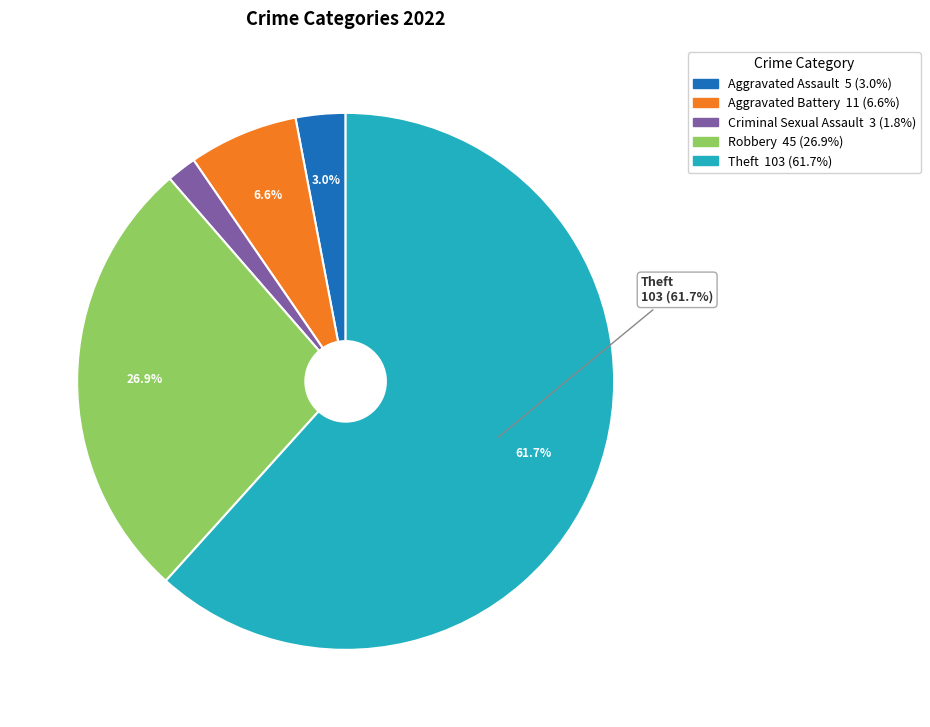

Is there a majority slice in this chart?

Yes